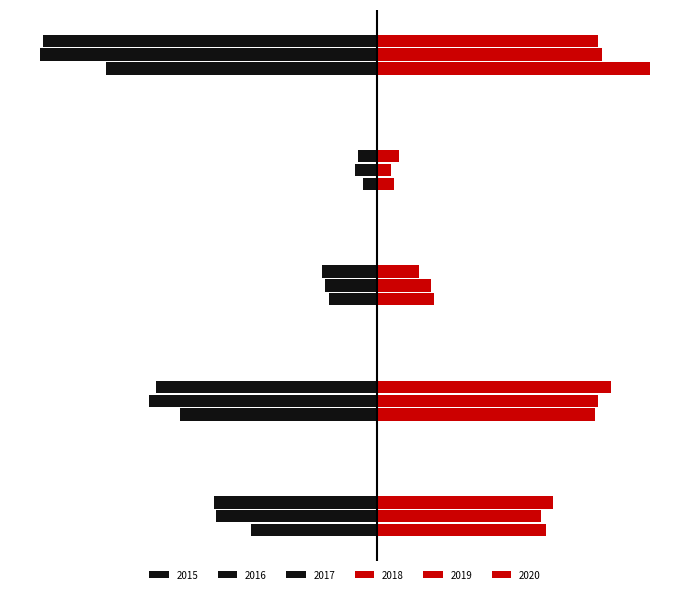

How many data points in 2017 are less than -5793?

2